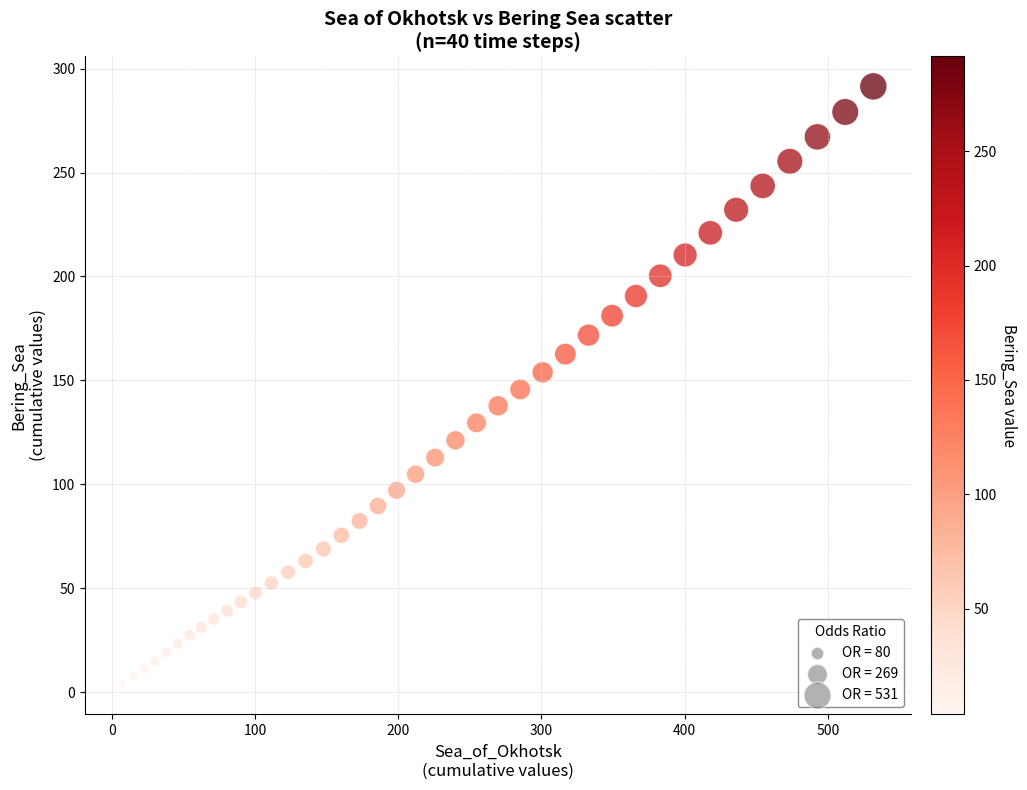

What is the range of Y values (max minus min)?

287.5